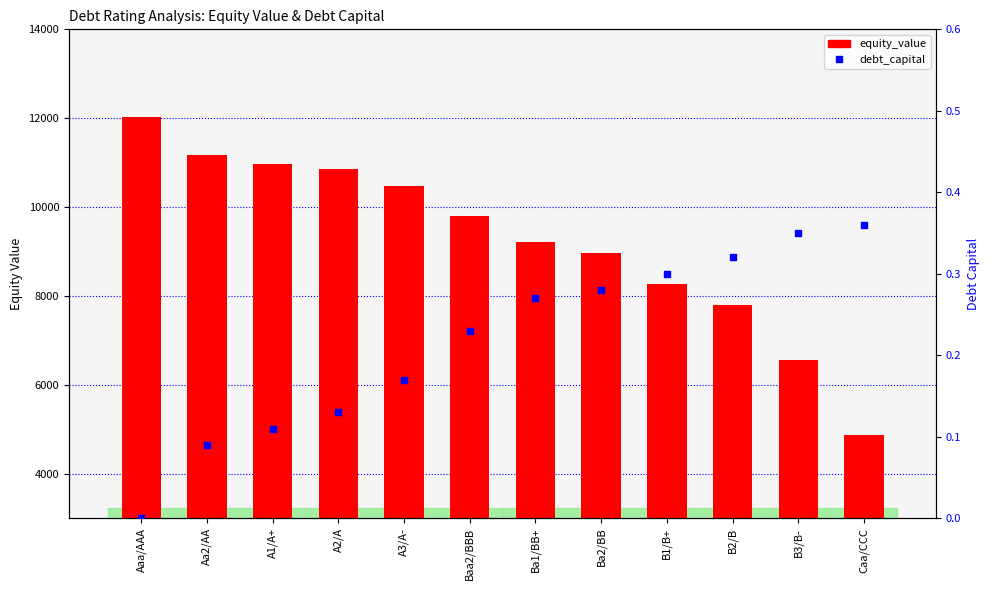

Which series has the largest total across all categories?

equity_value